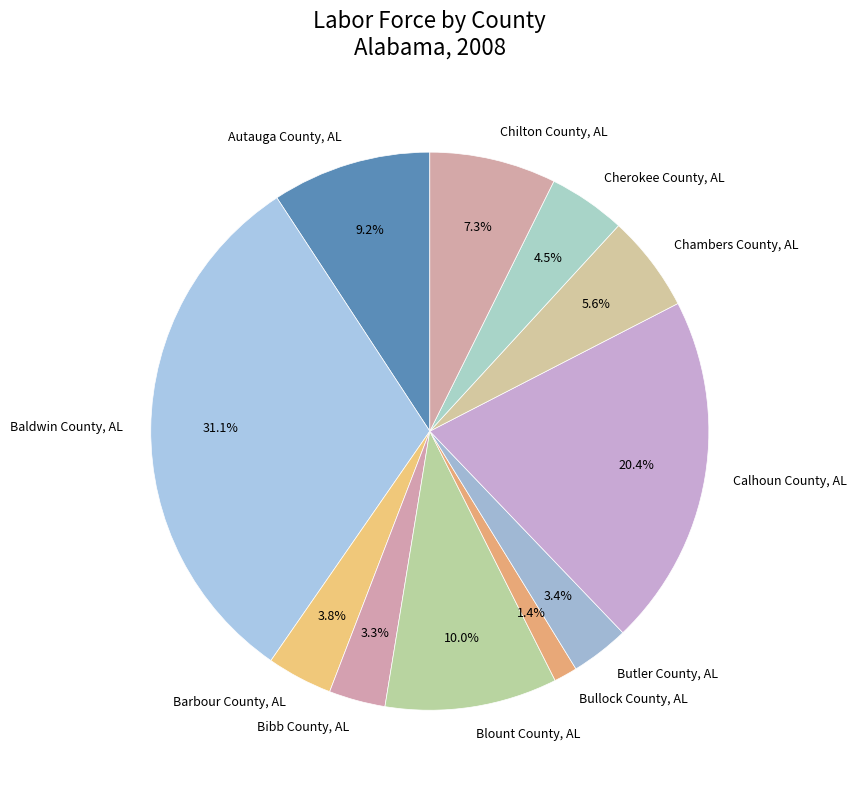

To the nearest percent, what is the difference between the largest and smallest slice percentages?

30%